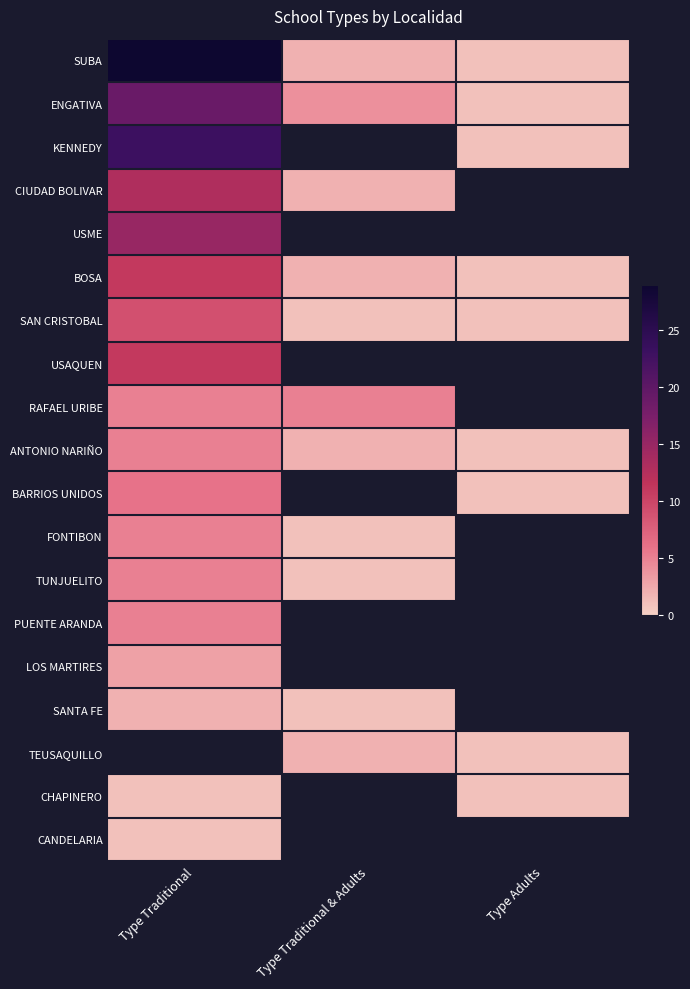

Between Type Traditional & Adults and Type Traditional, which is larger?

Type Traditional